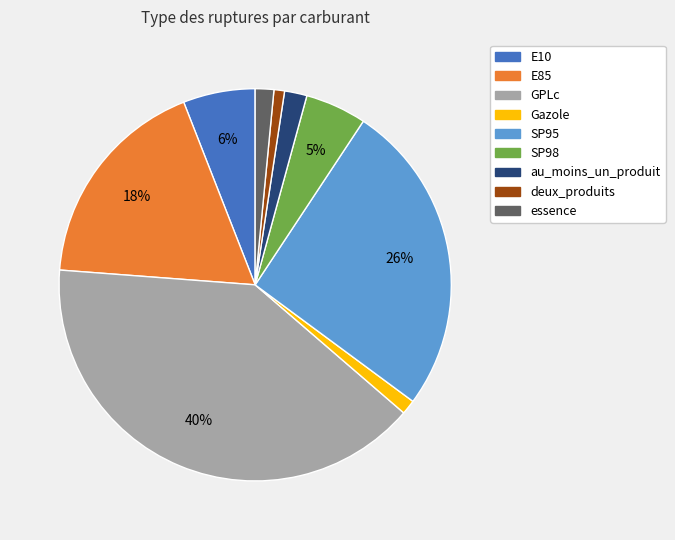

What is the largest slice in the pie chart?

GPLc